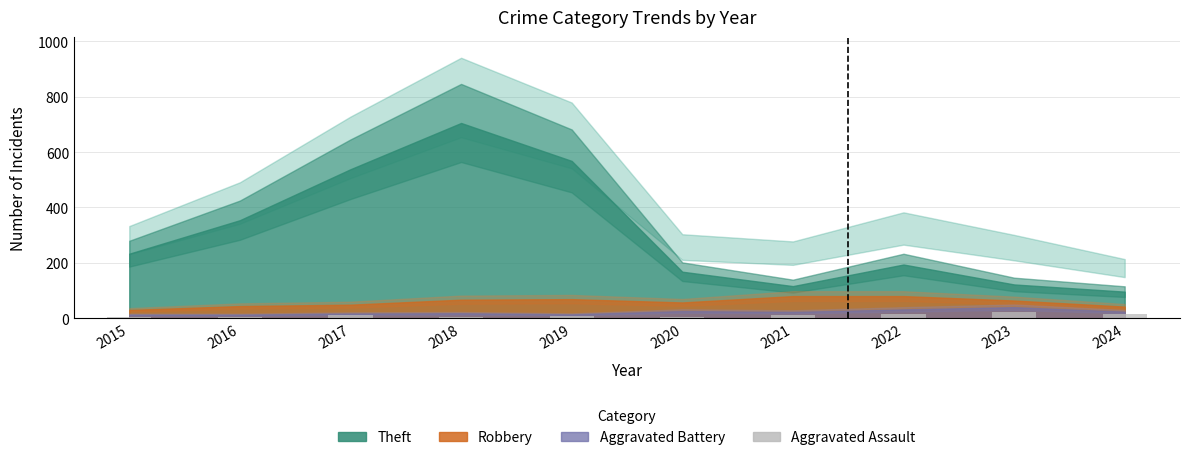

True or false: the data shows 13 at 2021.

True